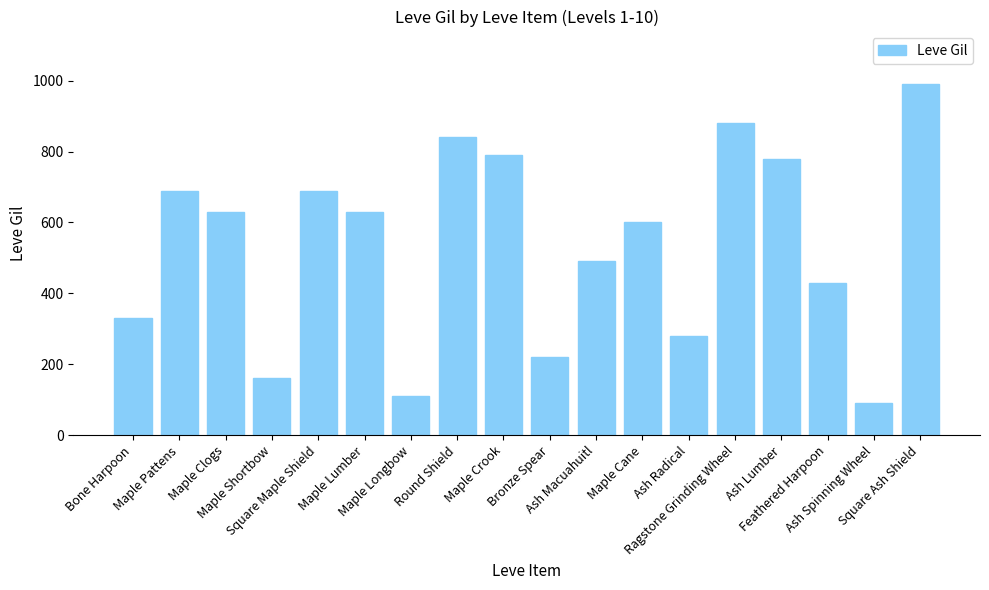

Where is the data nearest to the value 540?

Ash Macuahuitl